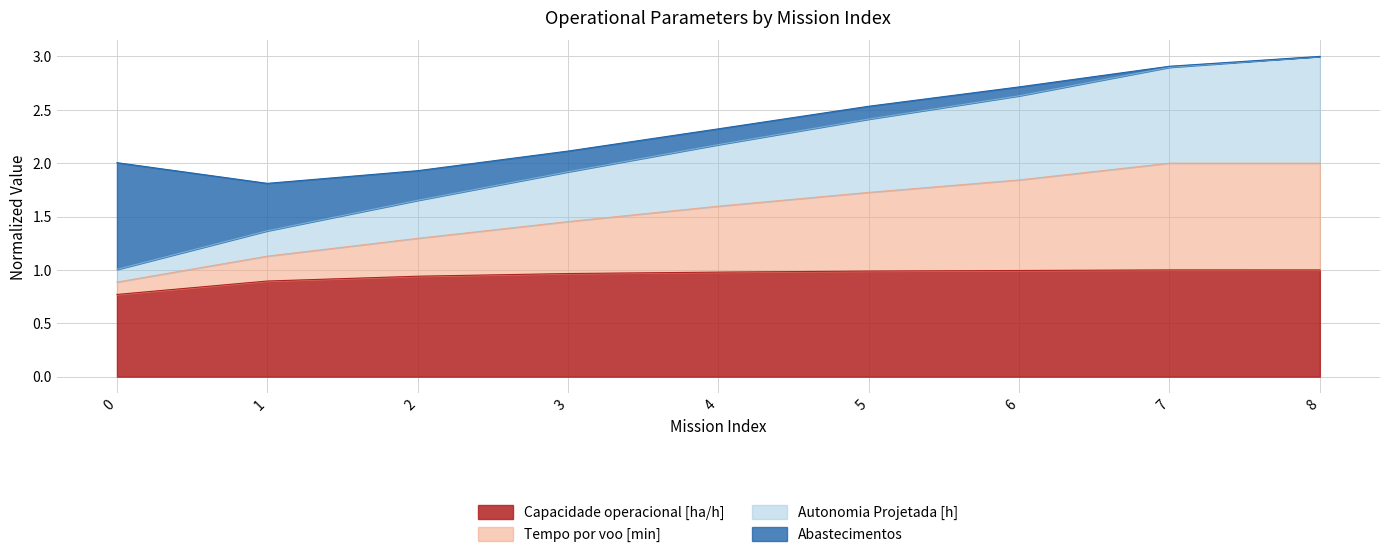

The value of Capacidade operacional [ha/h] at 0 is 0.2. True or false?

False